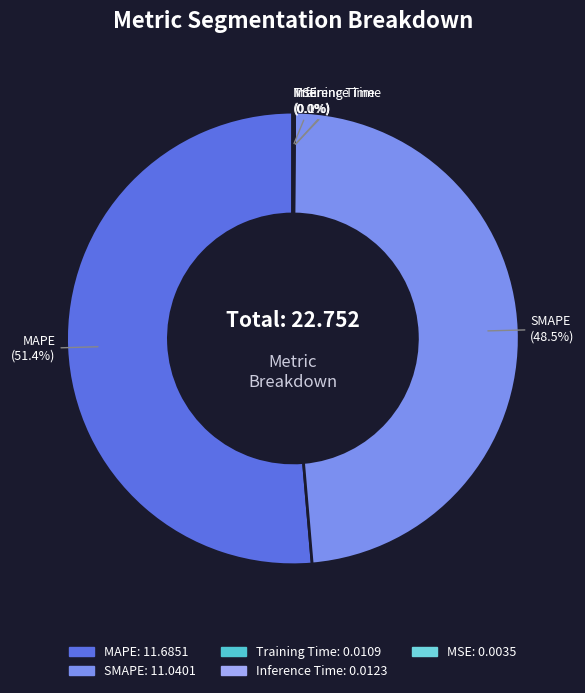

What is the largest slice in the pie chart?

MAPE